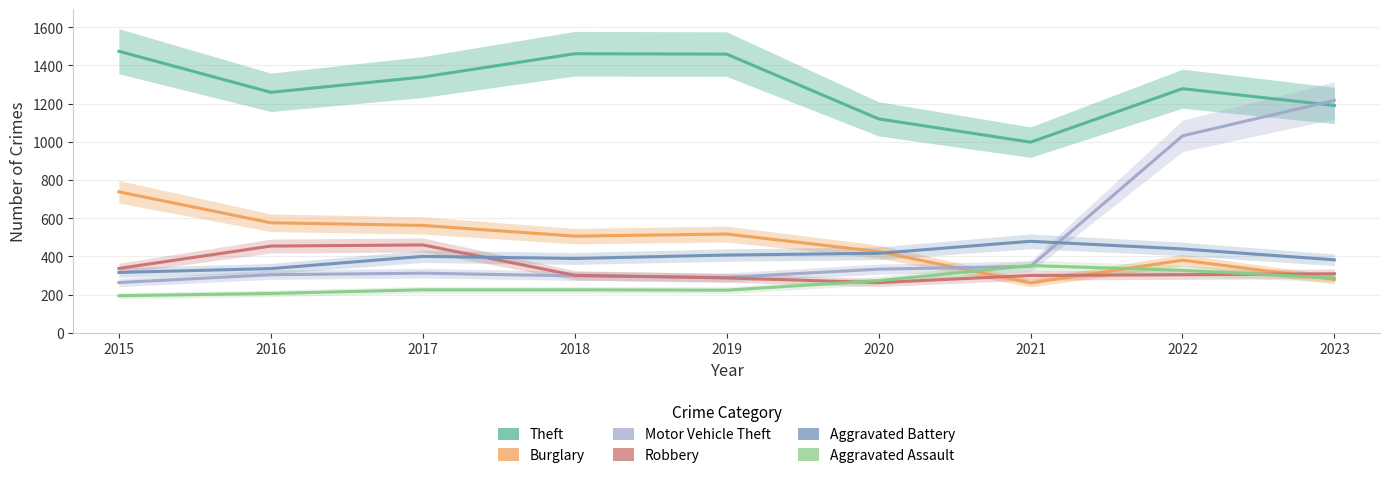

What is the average value of the Aggravated Battery series?

396